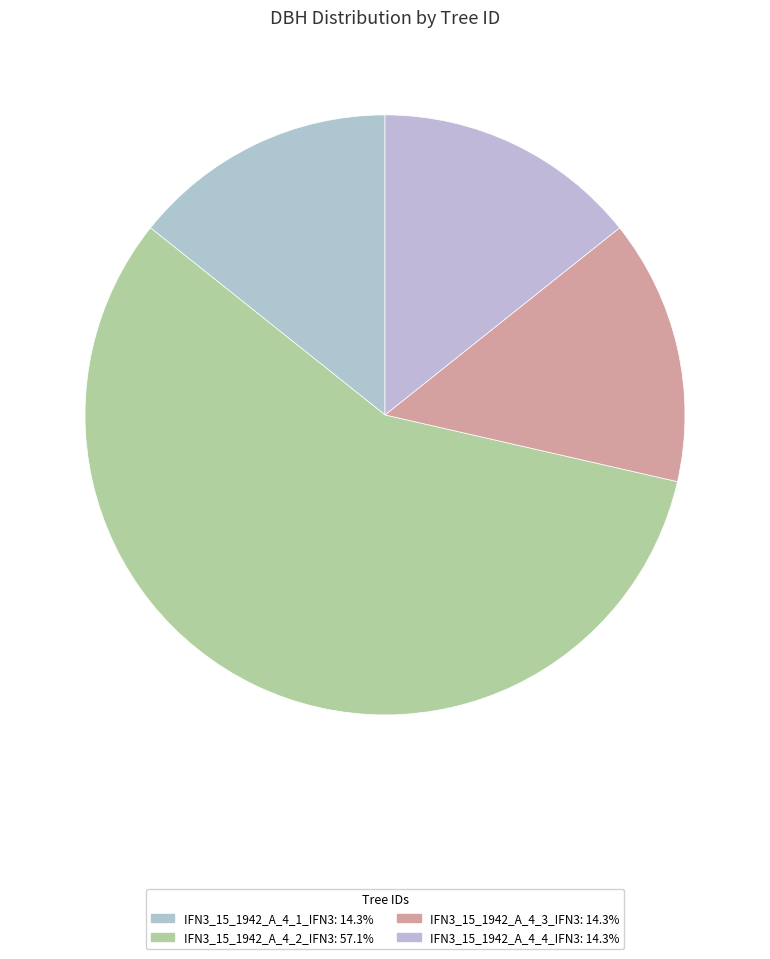

What is the smallest slice in the pie chart?

IFN3_15_1942_A_4_1_IFN3